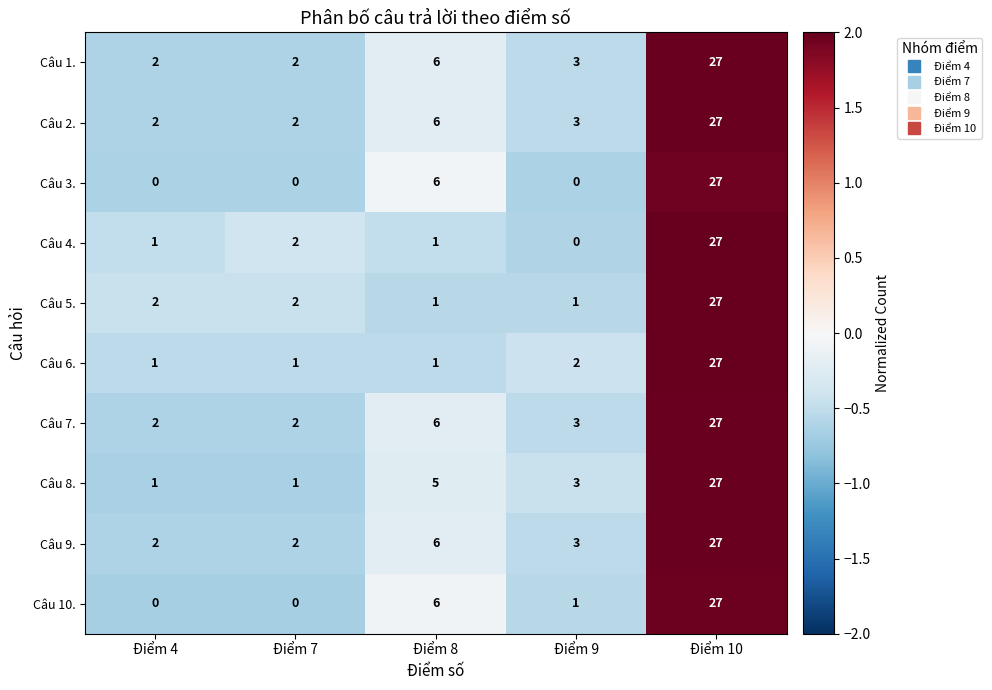

What is the spread (max minus min) of values at Điểm 9?

3